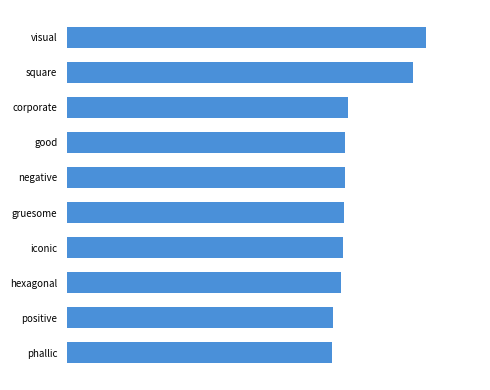

Does the chart contain any negative values?

No